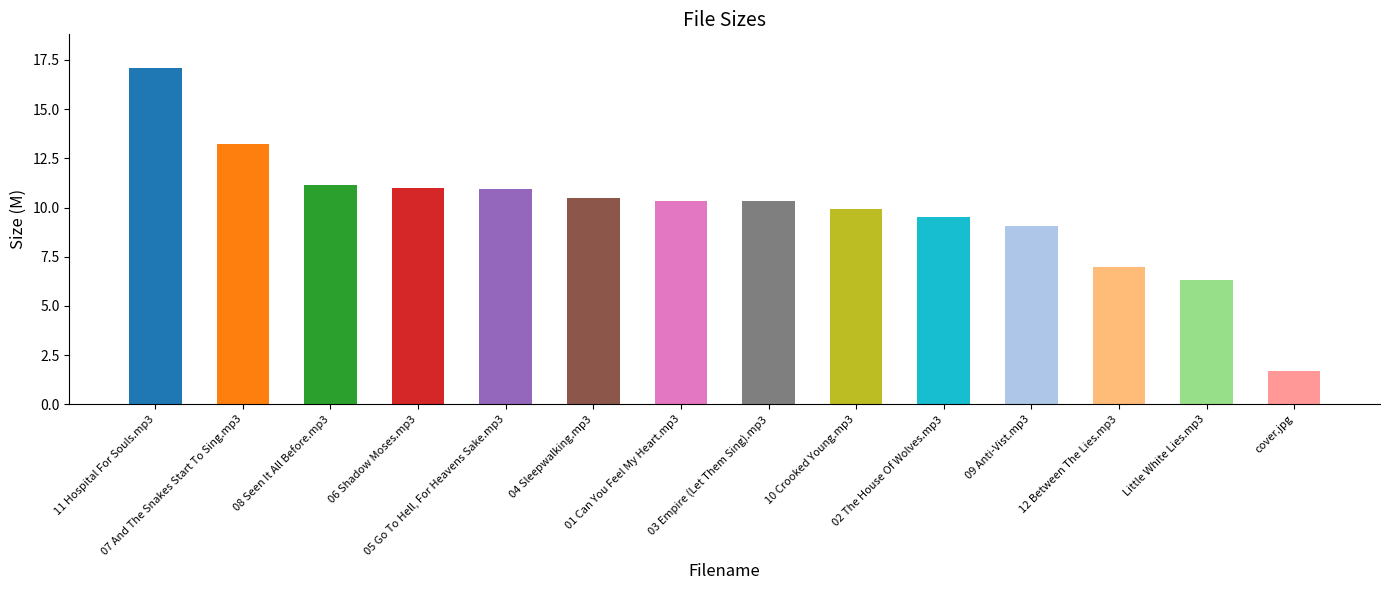

What is the sum of the values at 07 And The Snakes Start To Sing.mp3 and 03 Empire (Let Them Sing).mp3?

23.5